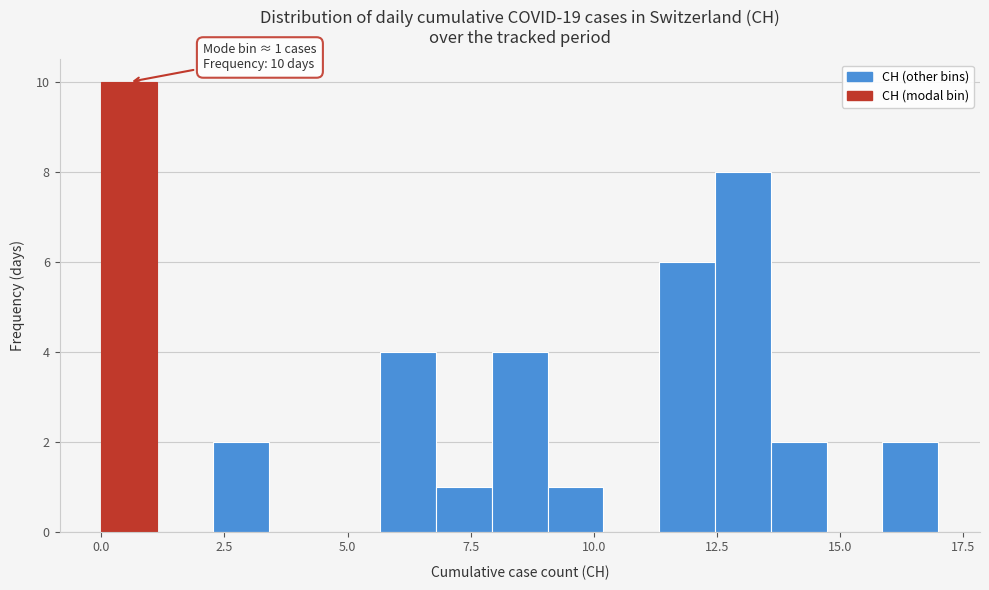

Around what value on the x-axis is the tallest bar? Give the approximate position of its centre, as read against the axis.

0.5